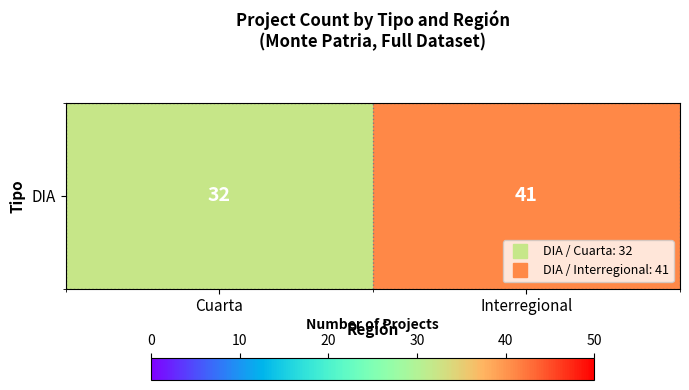

What is the difference between the maximum and minimum values?

9